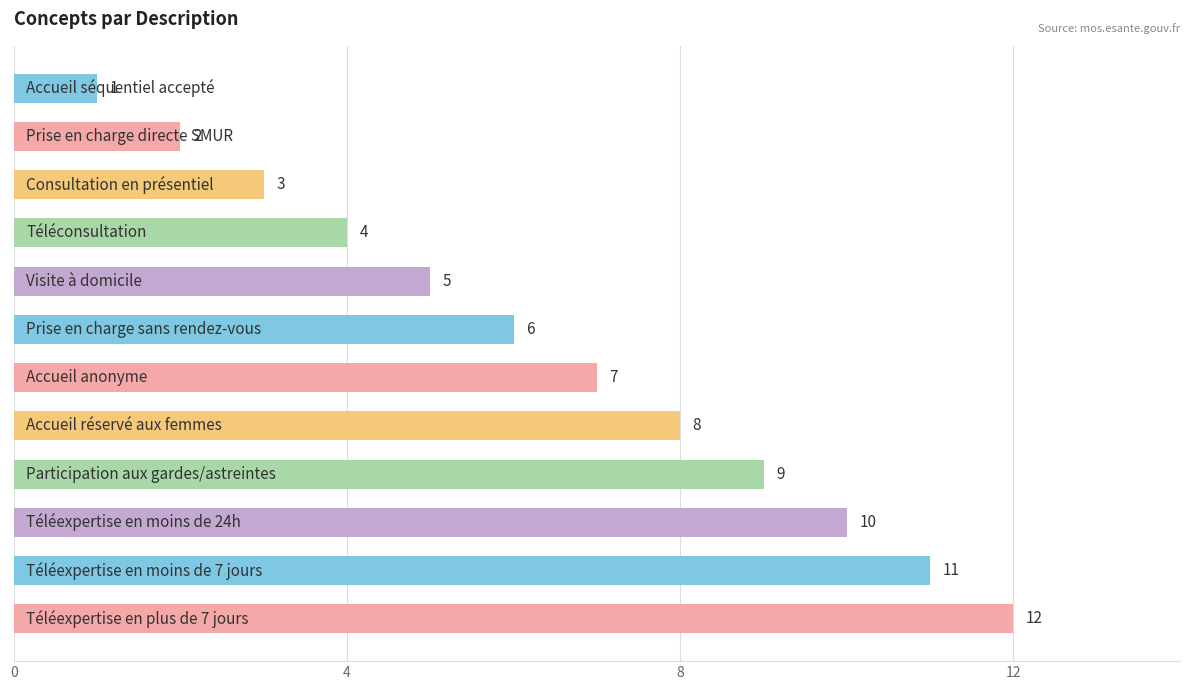

What is the difference between the maximum and minimum values?

11